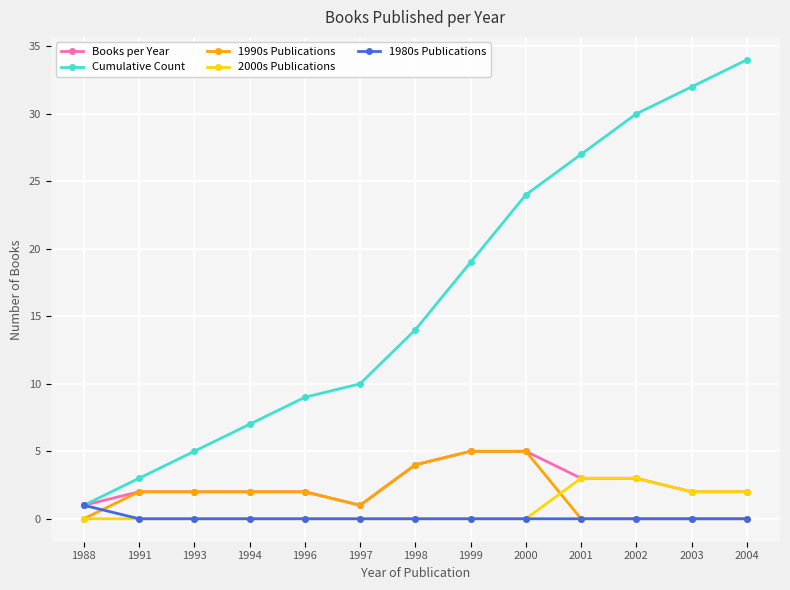

The 2000s Publications series shows 2 at 1994. True or false?

False